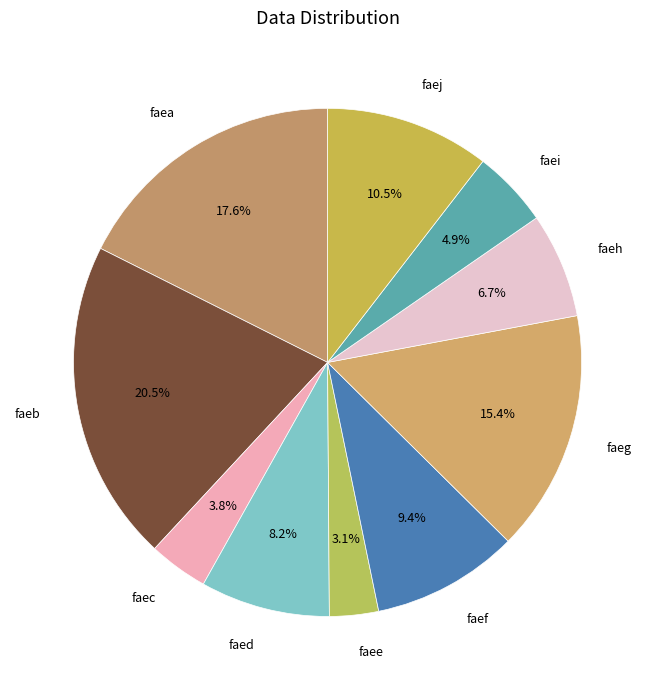

What is the total percentage of faec and faed?

12.0%